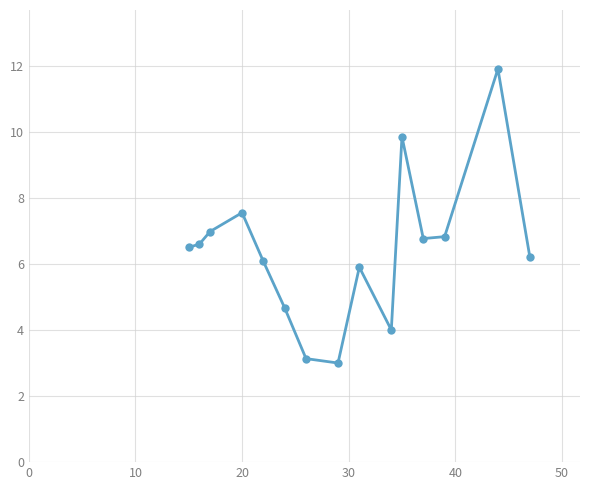

What is the value of the 9th point from the left?

5.9